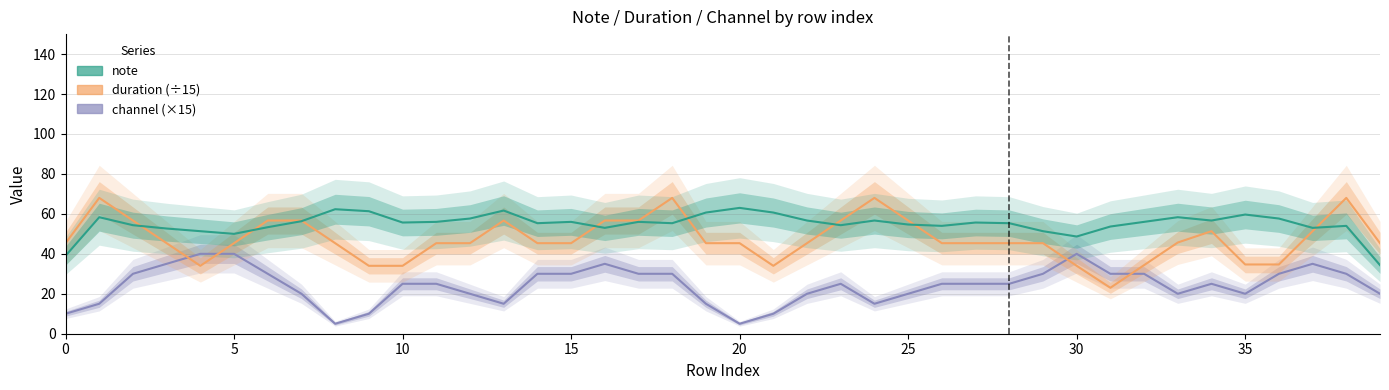

Does the chart have visible grid lines?

Yes